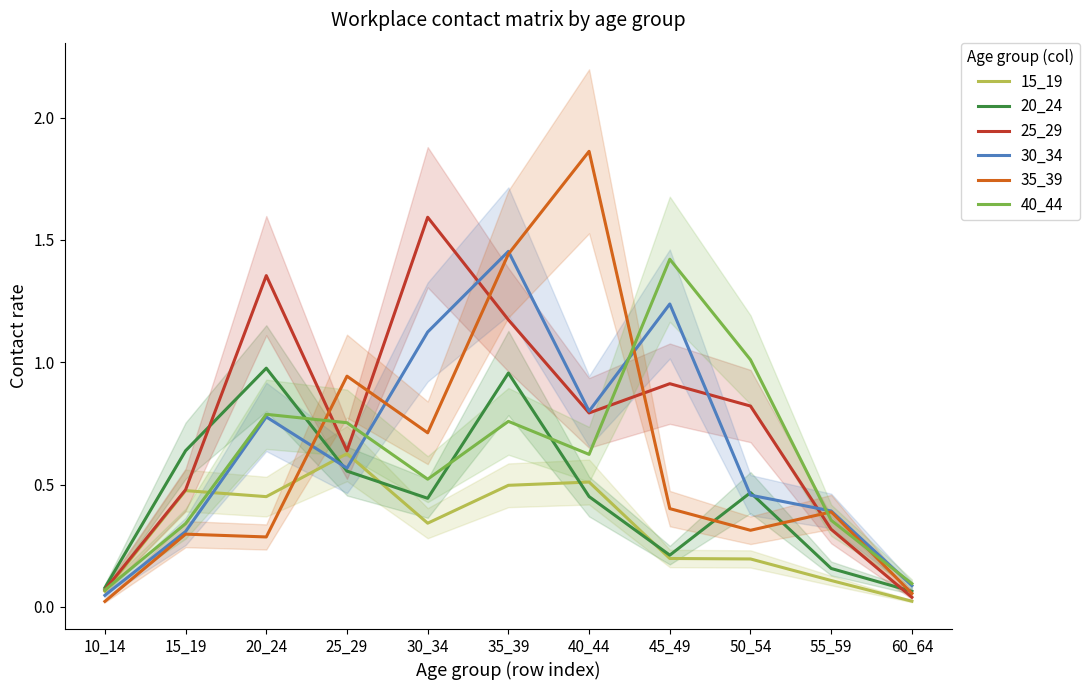

Is it true that 40_44 equals 0.2 at 55_59?

False